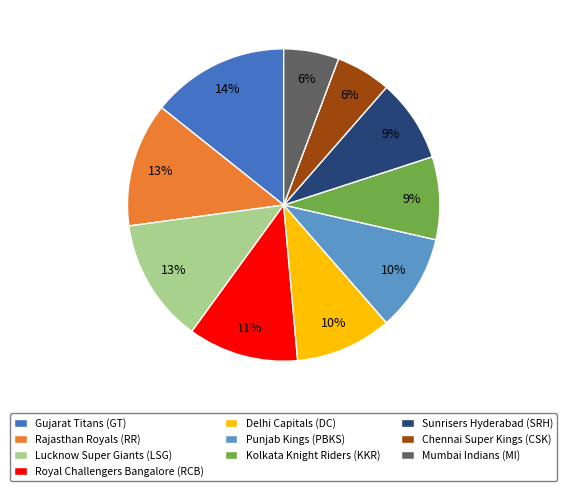

Is the sum of Rajasthan Royals (RR) and Chennai Super Kings (CSK) greater than half?

No